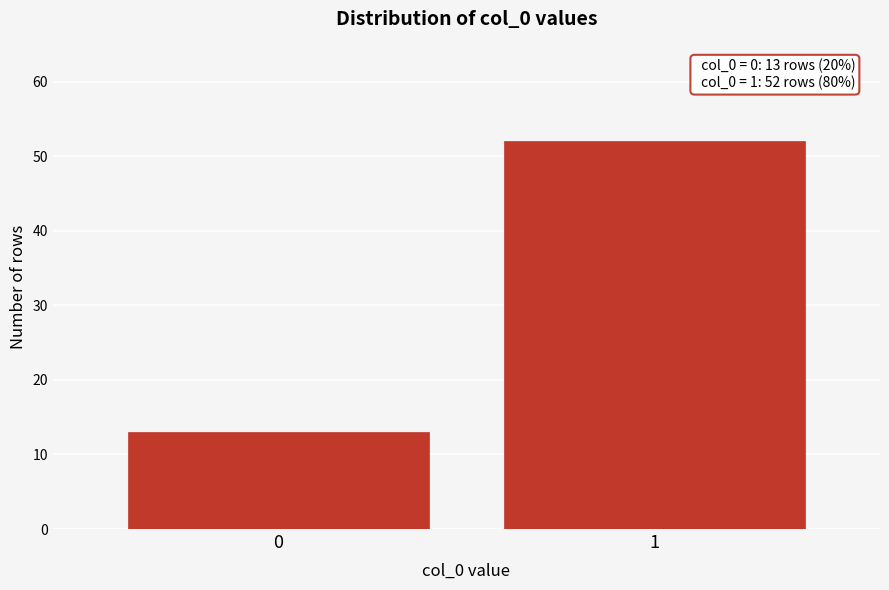

Reading right to left, list all the values displayed in this chart.

1=52	0=13